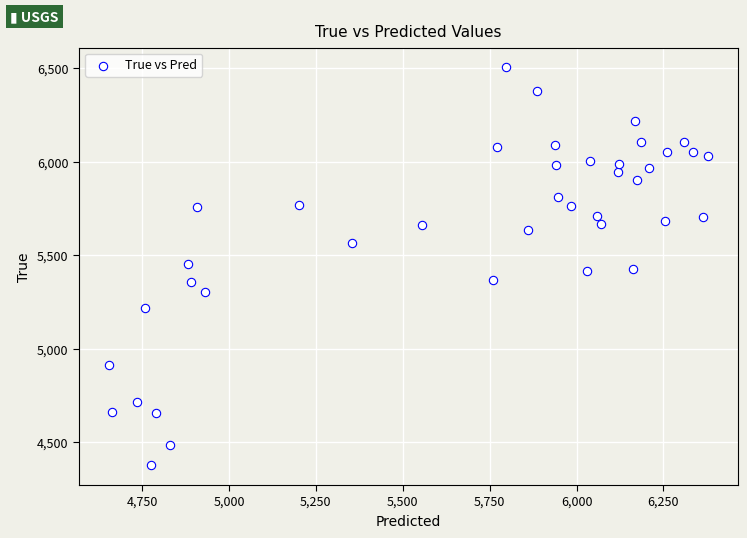

What is the range of Y values (max minus min)?

2128